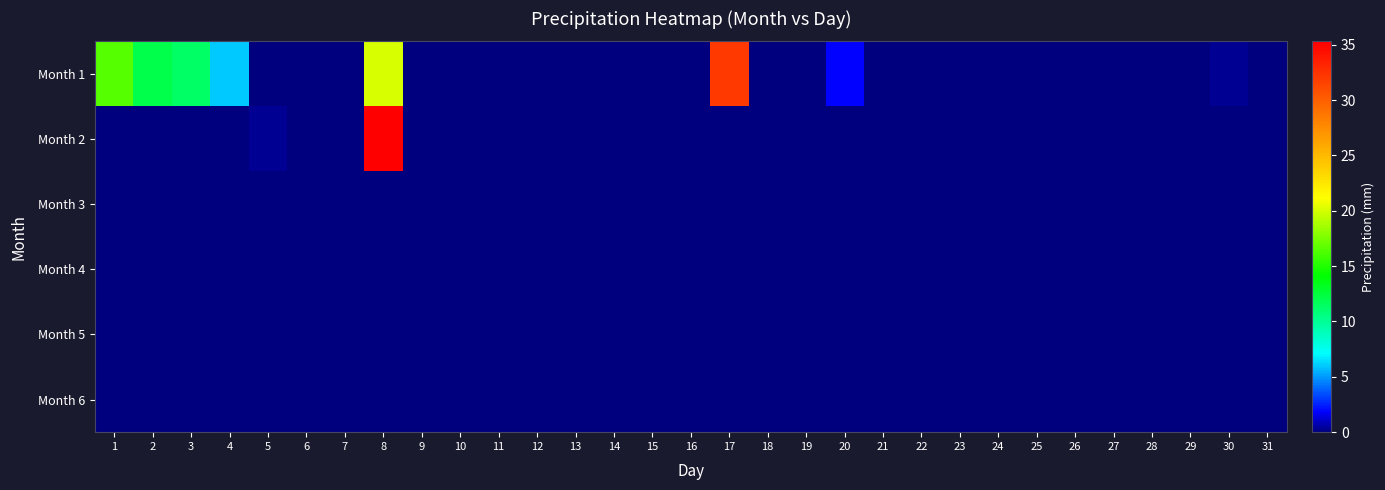

Reading right to left, extract all data points from this chart.

Month 1: 31=0.0	30=0.3	29=0.0	28=0.0	27=0.0	26=0.0	25=0.0	24=0.0	23=0.0	22=0.0	21=0.0	20=1.8	19=0.0	18=0.0	17=32.1	16=0.0	15=0.0	14=0.0	13=0.0	12=0.0	11=0.0	10=0.0	9=0.0	8=20.0	7=0.0	6=0.0	5=0.0	4=6.0	3=11.4	2=12.0	1=16.5
Month 2: 31=0.0	30=0.0	29=0.0	28=0.0	27=0.0	26=0.0	25=0.0	24=0.0	23=0.0	22=0.0	21=0.0	20=0.0	19=0.0	18=0.0	17=0.0	16=0.0	15=0.0	14=0.0	13=0.0	12=0.0	11=0.0	10=0.0	9=0.0	8=35.3	7=0.0	6=0.0	5=0.3	4=0.0	3=0.0	2=0.0	1=0.0
Month 3: 31=0.0	30=0.0	29=0.0	28=0.0	27=0.0	26=0.0	25=0.0	24=0.0	23=0.0	22=0.0	21=0.0	20=0.0	19=0.0	18=0.0	17=0.0	16=0.0	15=0.0	14=0.0	13=0.0	12=0.0	11=0.0	10=0.0	9=0.0	8=0.0	7=0.0	6=0.0	5=0.0	4=0.0	3=0.0	2=0.0	1=0.0
Month 4: 31=0.0	30=0.0	29=0.0	28=0.0	27=0.0	26=0.0	25=0.0	24=0.0	23=0.0	22=0.0	21=0.0	20=0.0	19=0.0	18=0.0	17=0.0	16=0.0	15=0.0	14=0.0	13=0.0	12=0.0	11=0.0	10=0.0	9=0.0	8=0.0	7=0.0	6=0.0	5=0.0	4=0.0	3=0.0	2=0.0	1=0.0
Month 5: 31=0.0	30=0.0	29=0.0	28=0.0	27=0.0	26=0.0	25=0.0	24=0.0	23=0.0	22=0.0	21=0.0	20=0.0	19=0.0	18=0.0	17=0.0	16=0.0	15=0.0	14=0.0	13=0.0	12=0.0	11=0.0	10=0.0	9=0.0	8=0.0	7=0.0	6=0.0	5=0.0	4=0.0	3=0.0	2=0.0	1=0.0
Month 6: 31=0.0	30=0.0	29=0.0	28=0.0	27=0.0	26=0.0	25=0.0	24=0.0	23=0.0	22=0.0	21=0.0	20=0.0	19=0.0	18=0.0	17=0.0	16=0.0	15=0.0	14=0.0	13=0.0	12=0.0	11=0.0	10=0.0	9=0.0	8=0.0	7=0.0	6=0.0	5=0.0	4=0.0	3=0.0	2=0.0	1=0.0